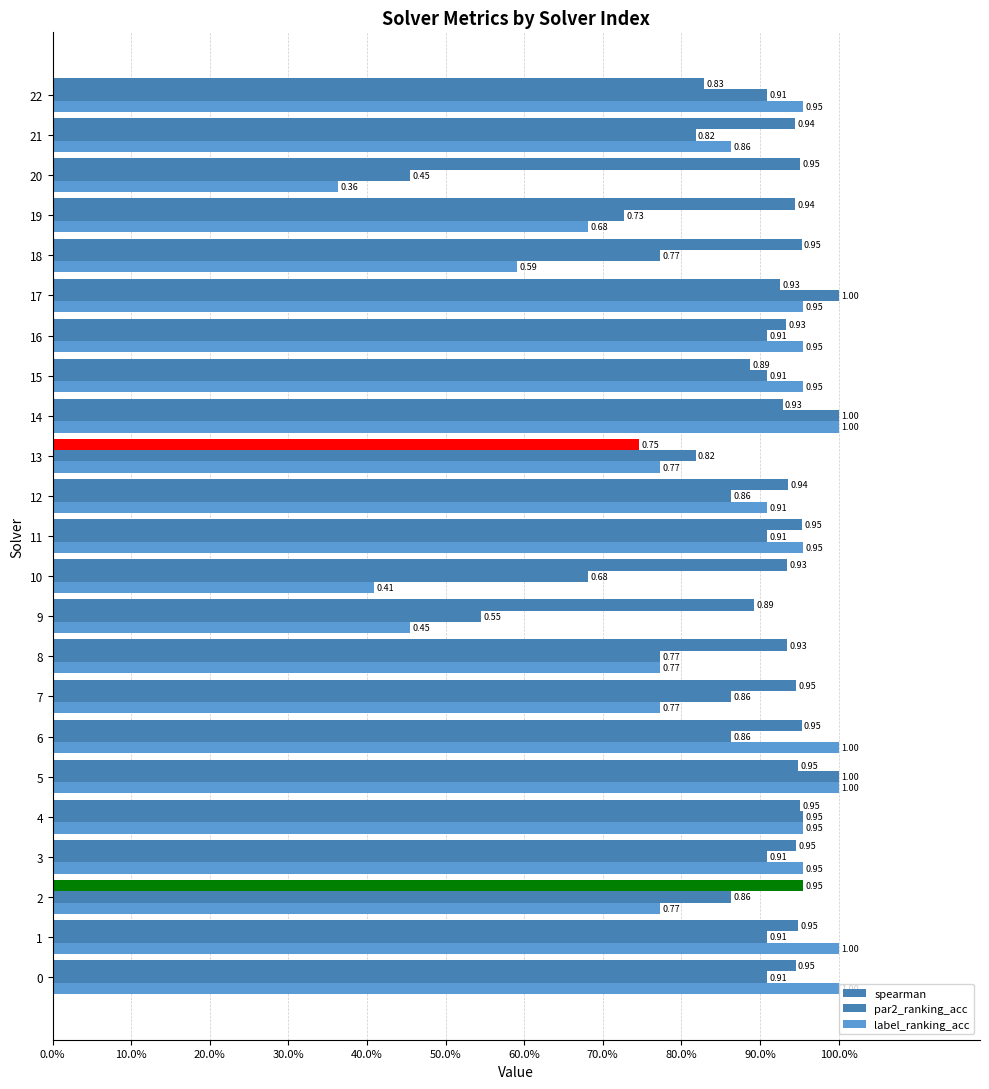

What is the sum of all label_ranking_acc values?

19.0